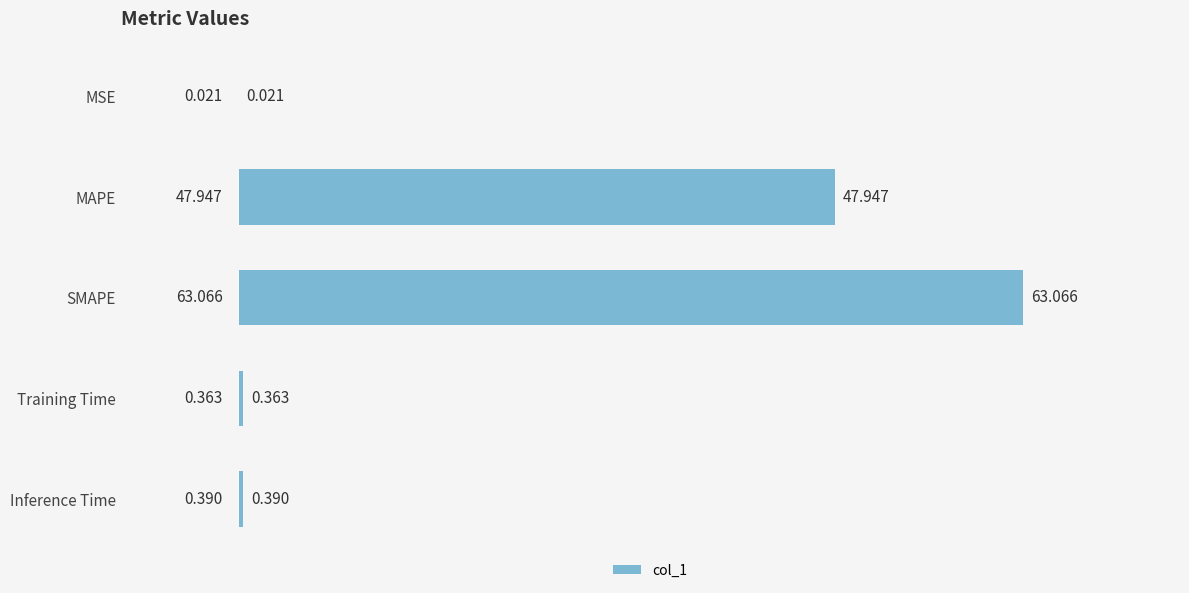

Which has a higher value, Training Time or SMAPE?

SMAPE